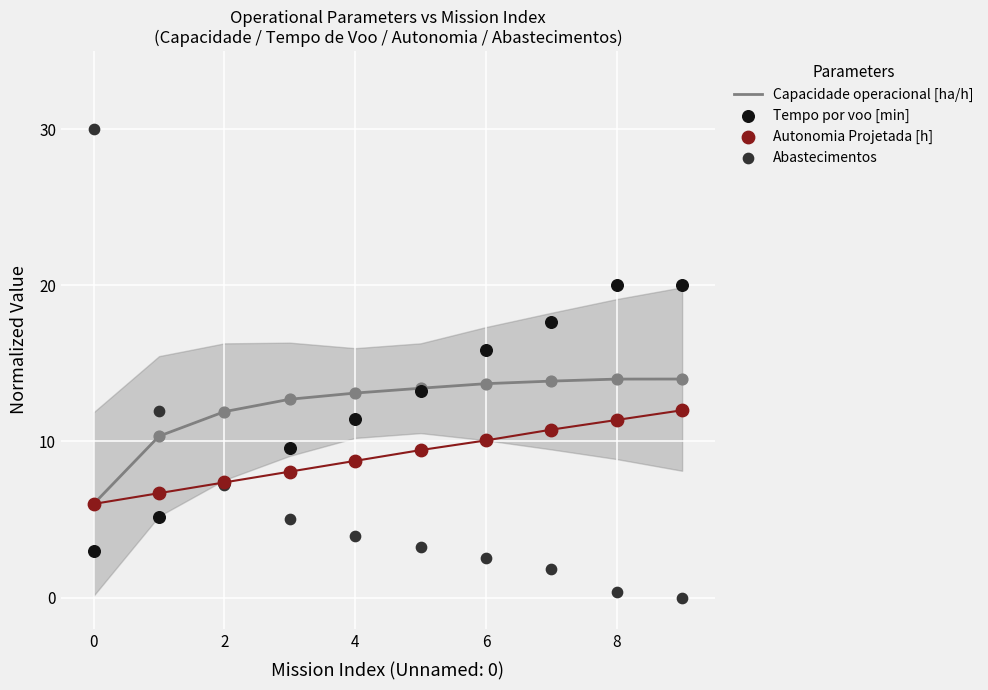

What is the total value across all series at 9?

46.0